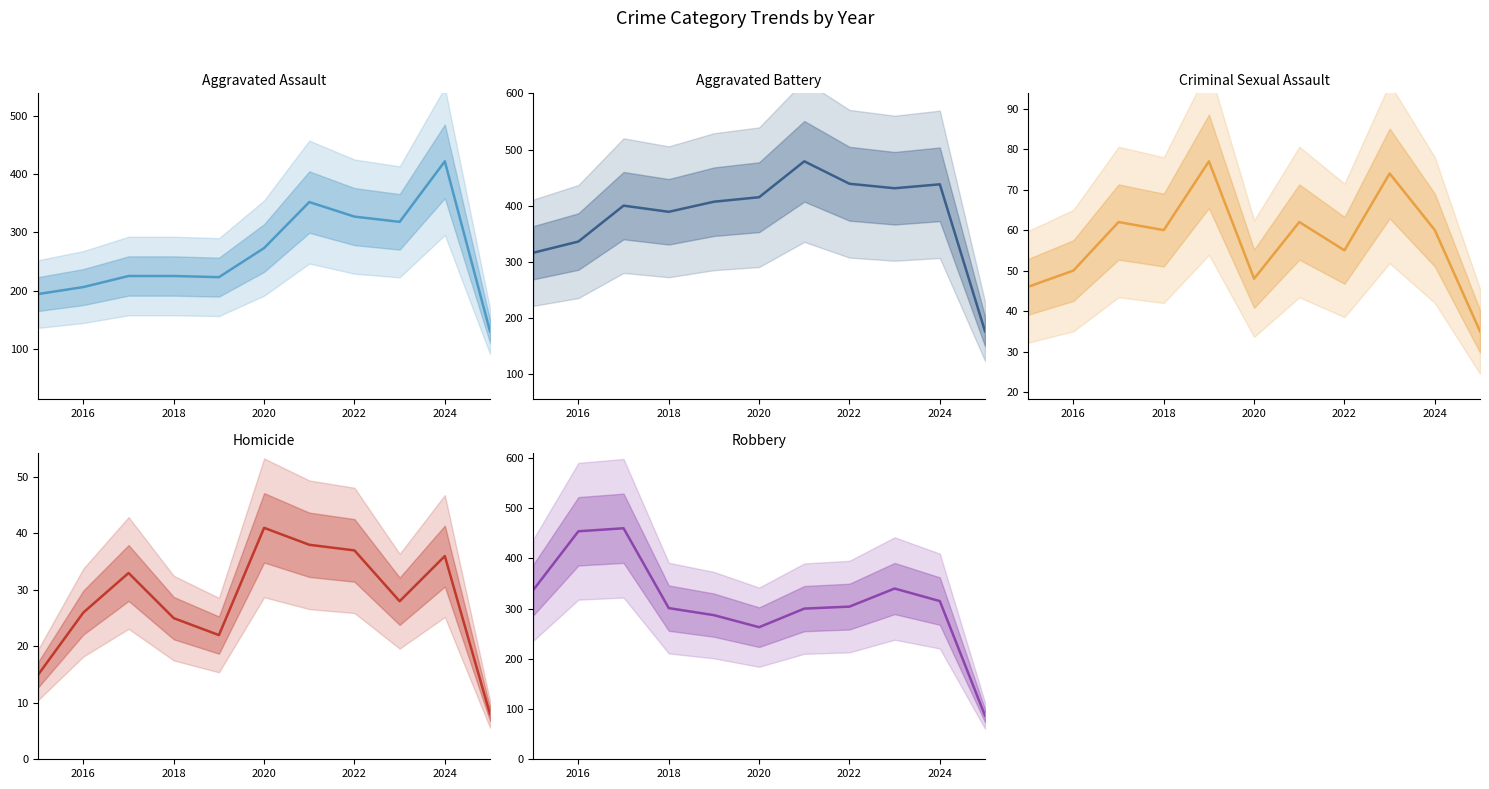

At how many categories does at least one series exceed 449?

3